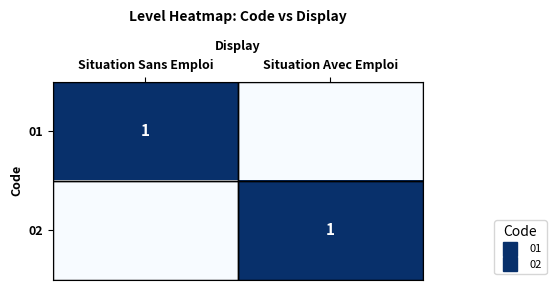

Between Situation Sans Emploi and Situation Avec Emploi, which series saw the biggest shift?

01